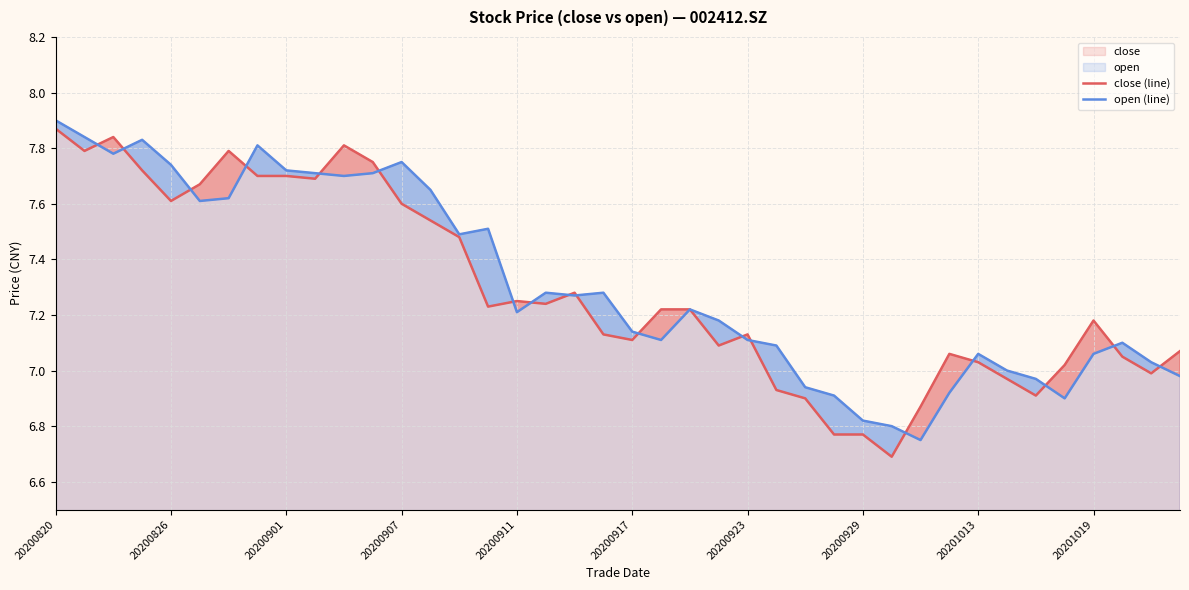

Which category has the highest value in the open (line) series?

20200820